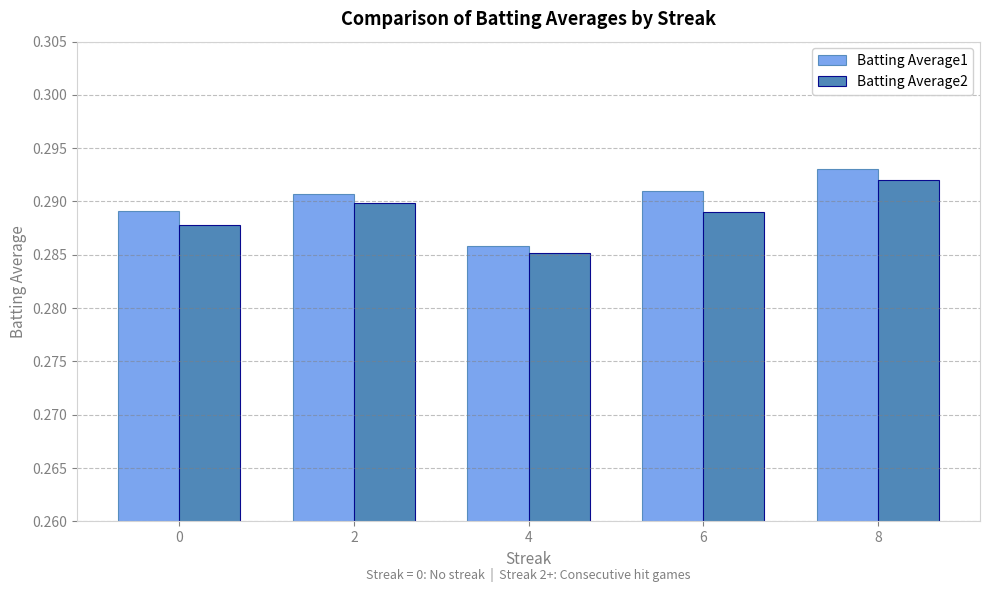

The Batting Average1 series shows 0.4 at 6. True or false?

False